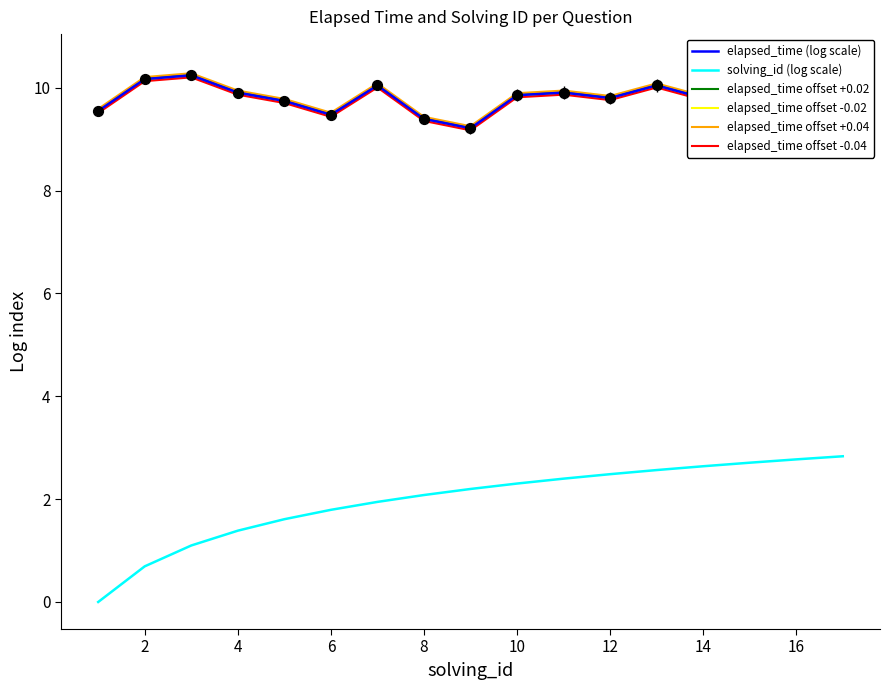

Which series has the largest total across all categories?

elapsed_time offset +0.04